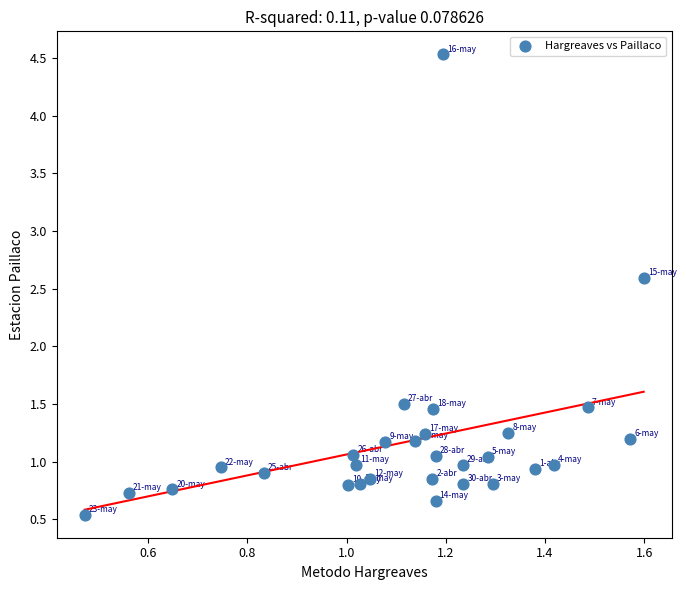

What is the range of Y values (max minus min)?

4.0